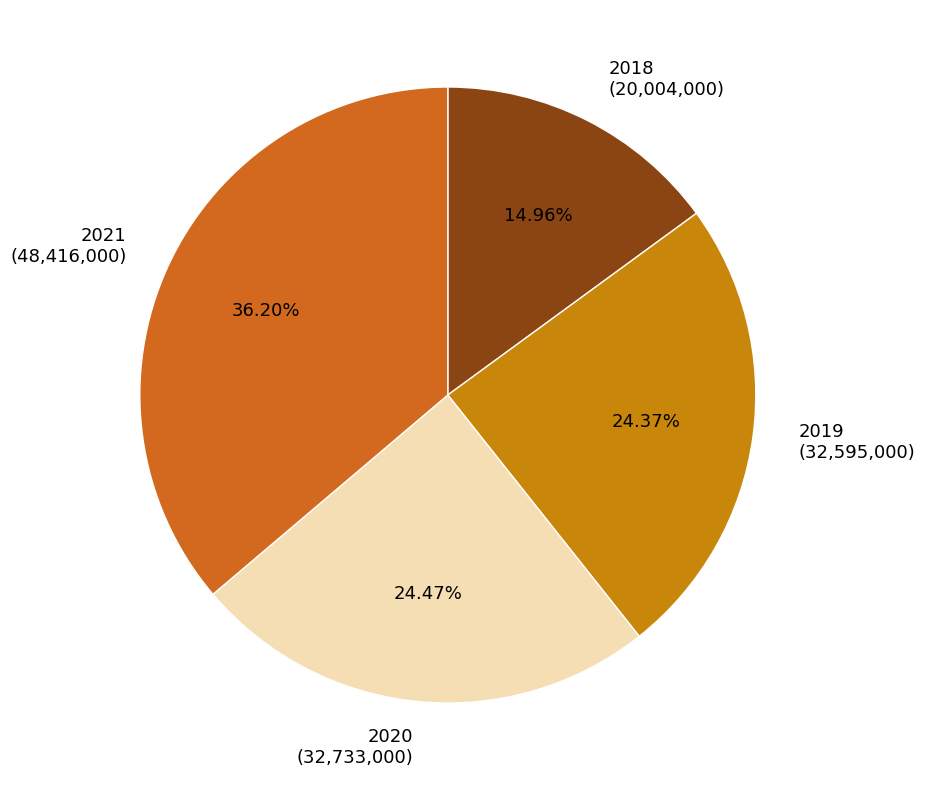

The 2020 slice represents 36% of the pie. True or false?

False